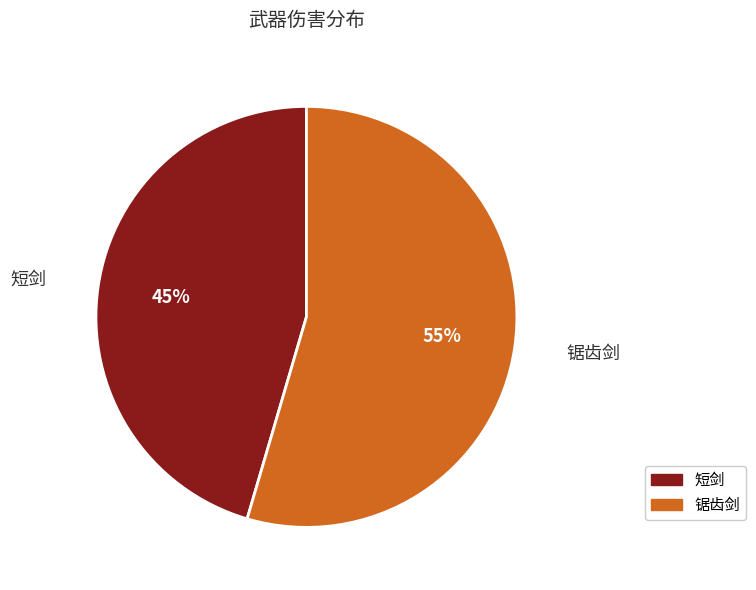

To the nearest percent, what percentage of the pie is 锯齿剑?

55%